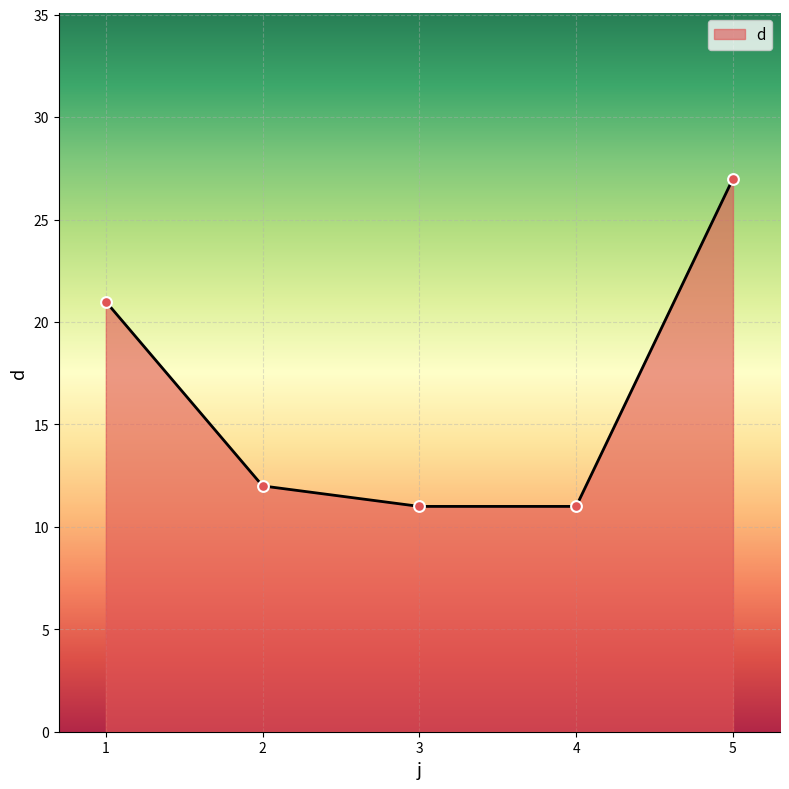

What is the change in value from 1 to 3?

-10